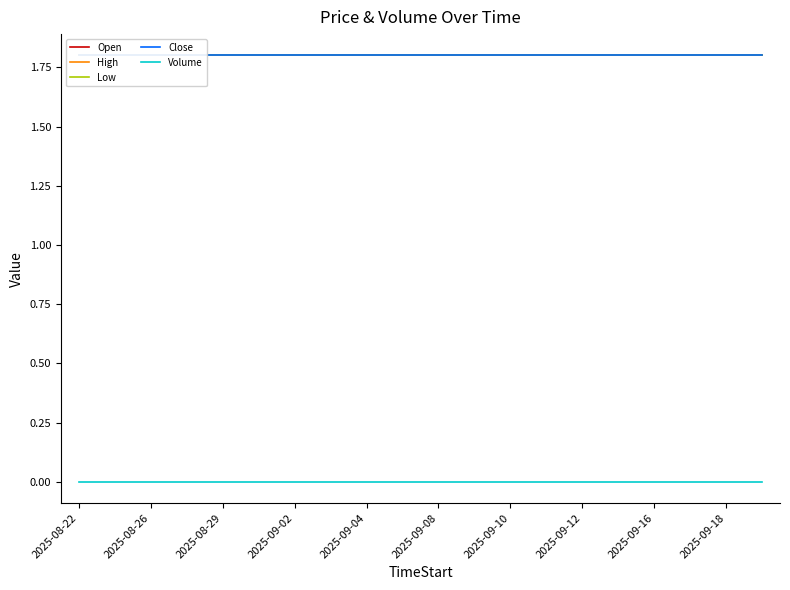

What is the average value of the High series?

1.8